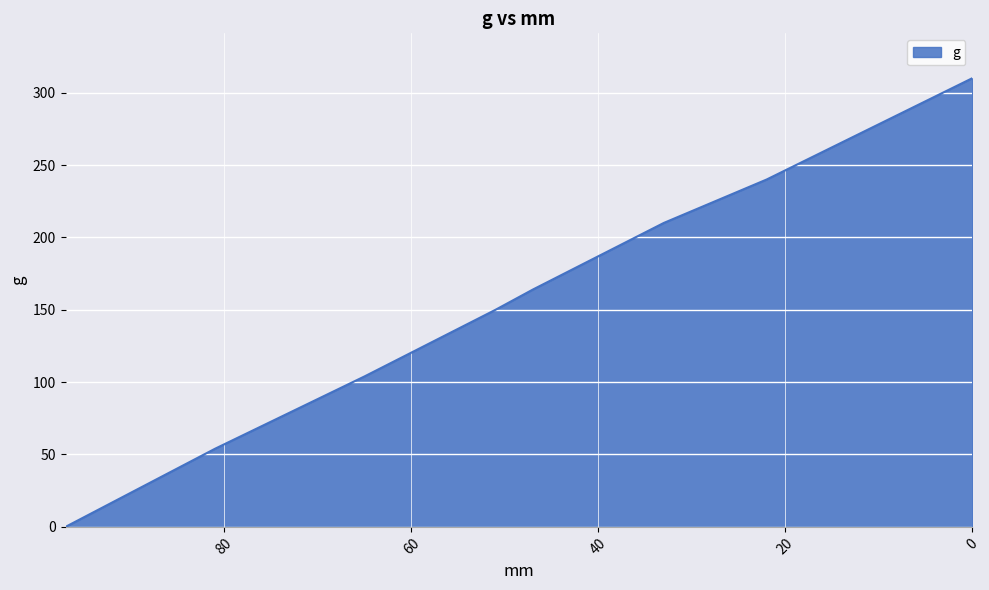

Is it true that the value at 22 is 70?

False